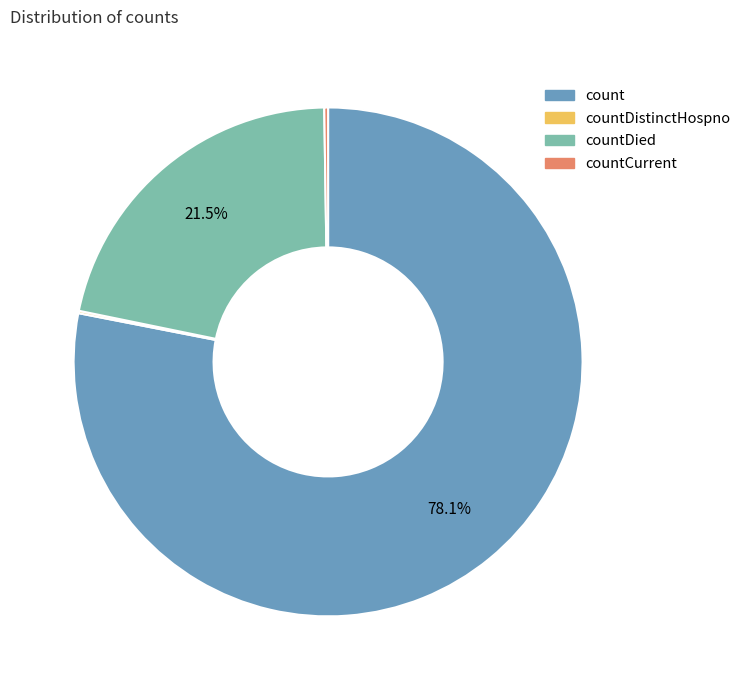

Is there any slice that represents more than half of the pie?

Yes